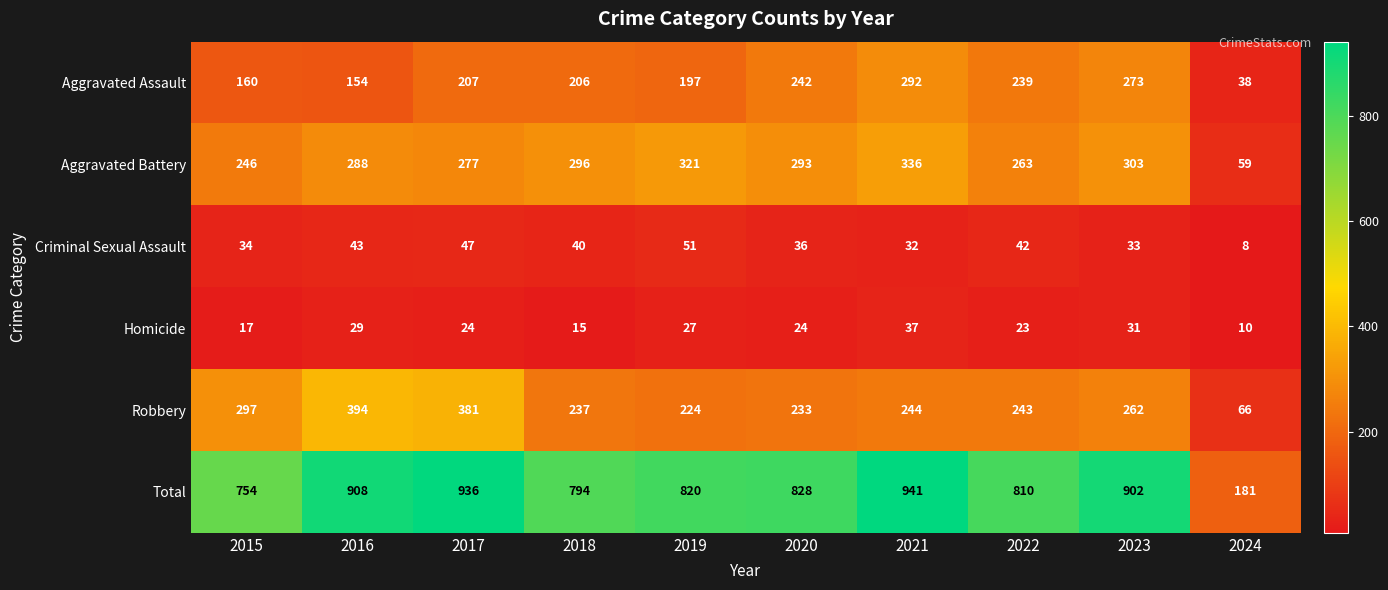

What is the sum of all Robbery values?

2581